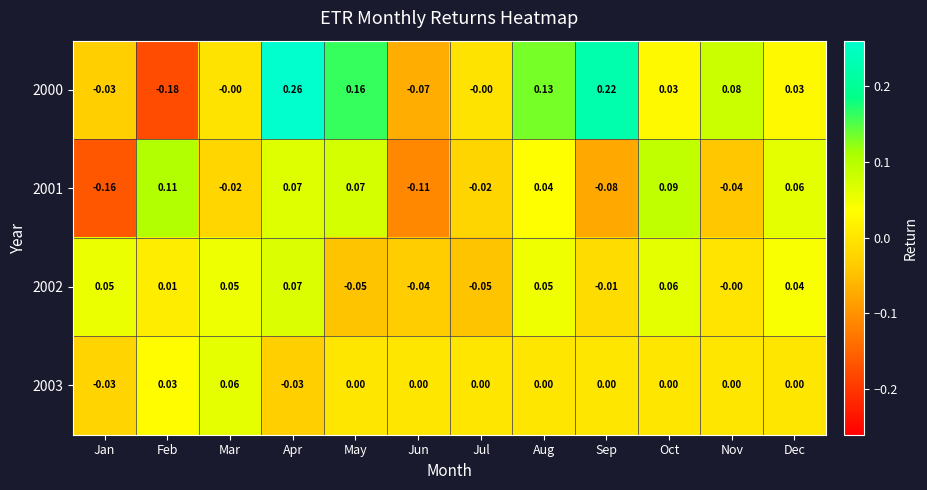

At which category is the sum across all series the highest?

Apr